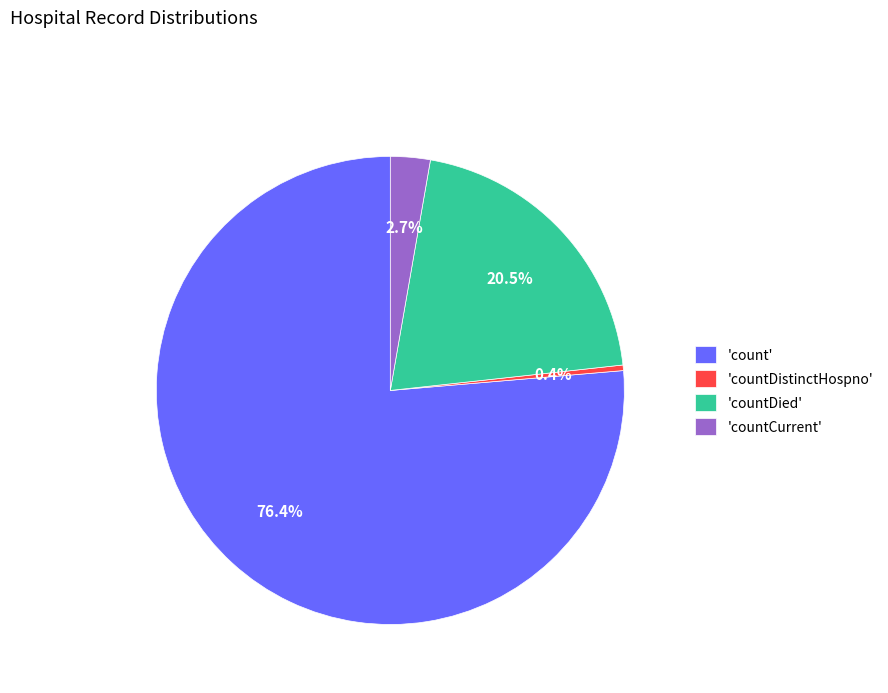

What percentage is NOT represented by 'countCurrent'?

97.3%